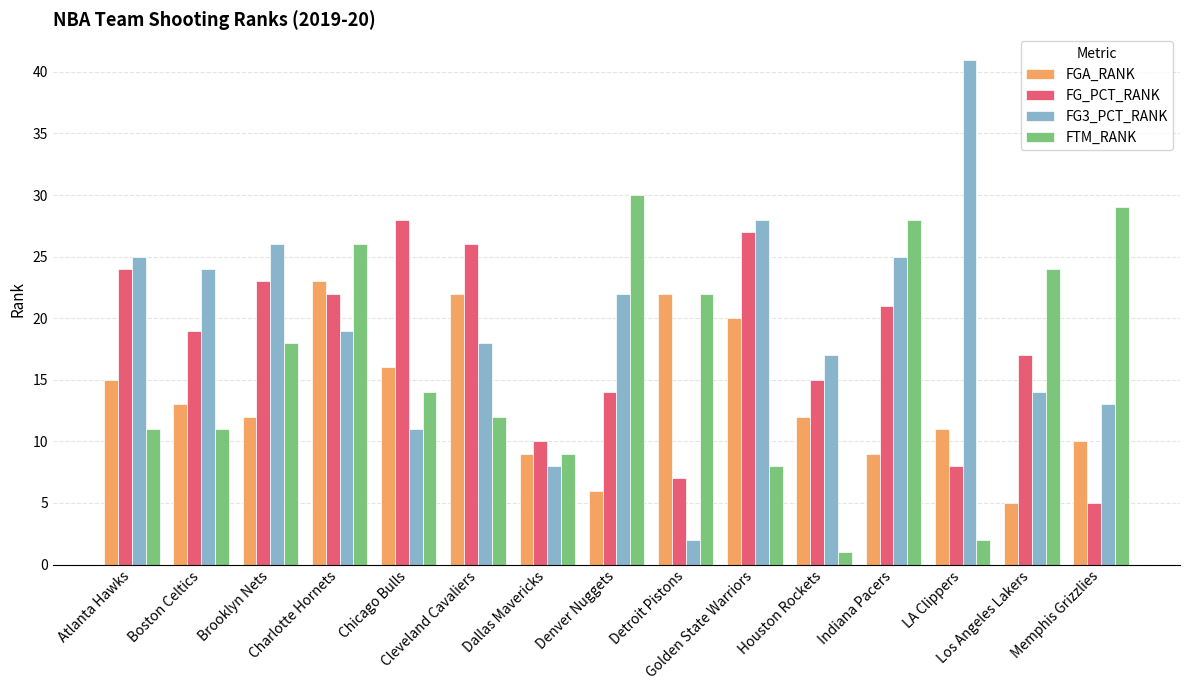

What is the difference between the maximum and minimum values in the FG_PCT_RANK series?

23